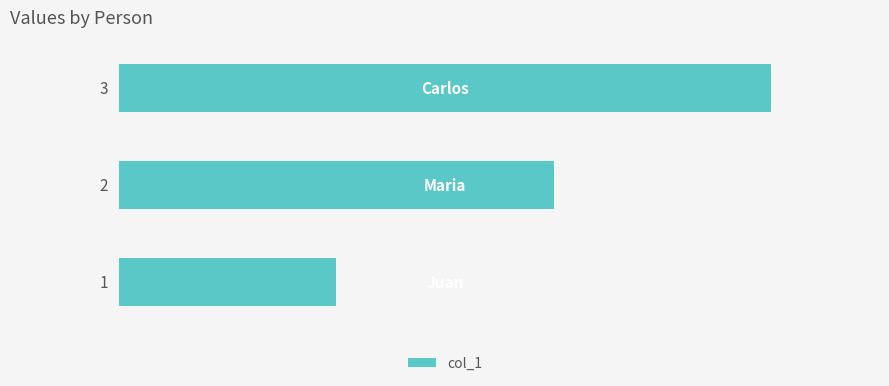

How many values are between 1 and 3?

3